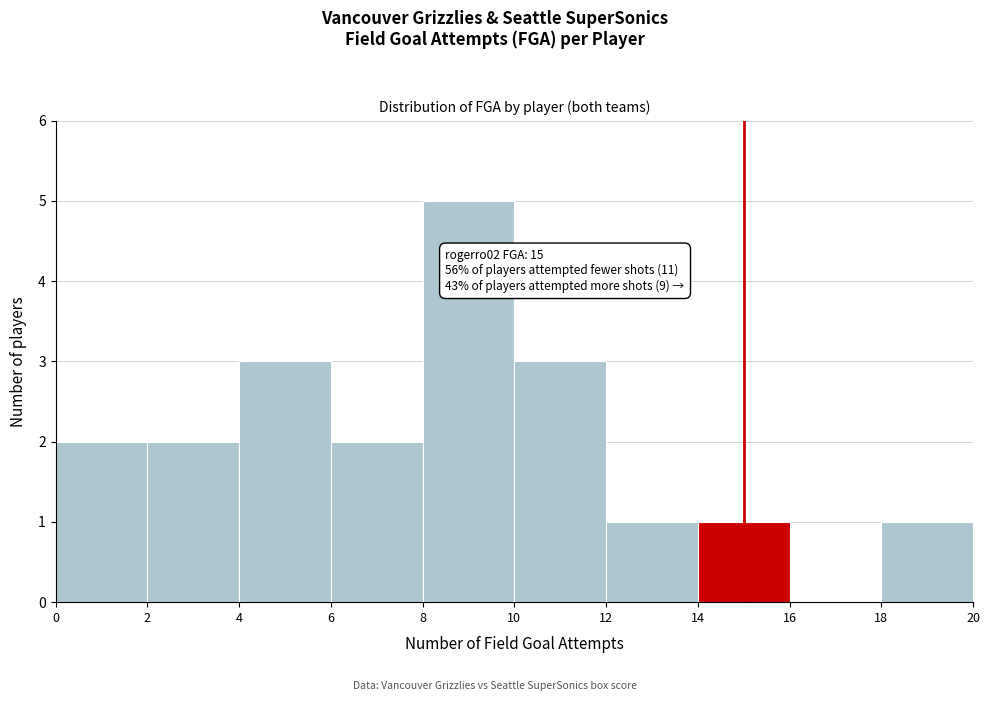

Over which range of the x-axis is the bar tallest?

8 to 10